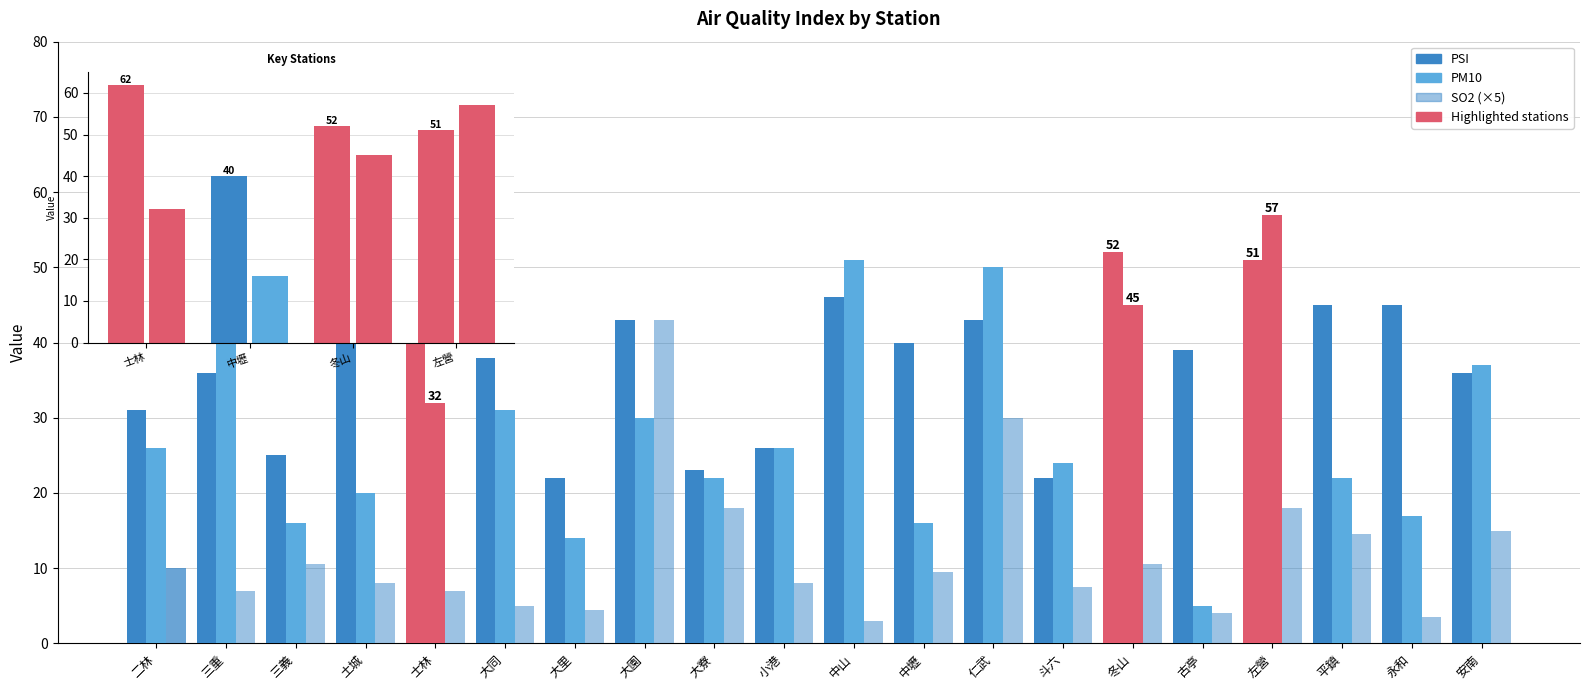

What position from the left is 仁武?

13